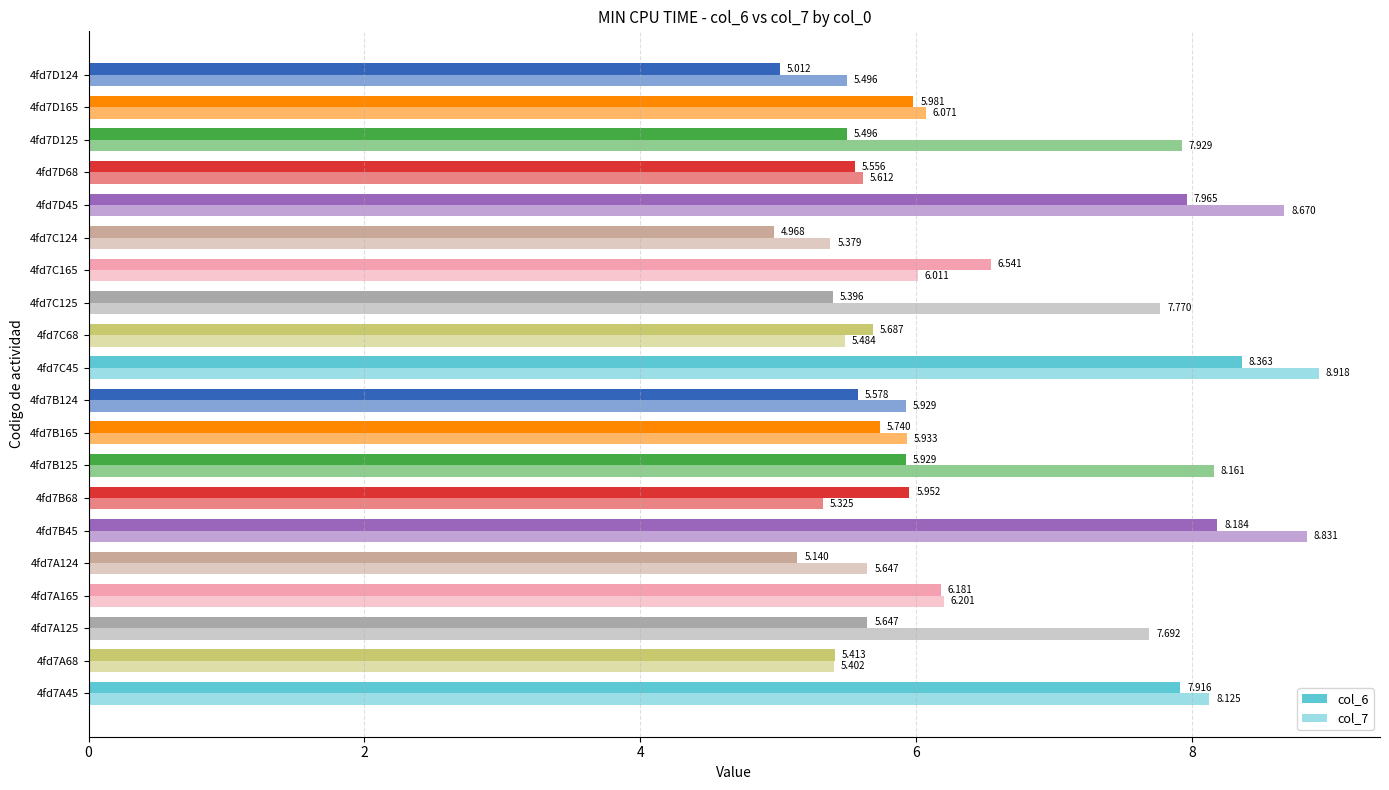

How many values in the col_7 series exceed 6?

11